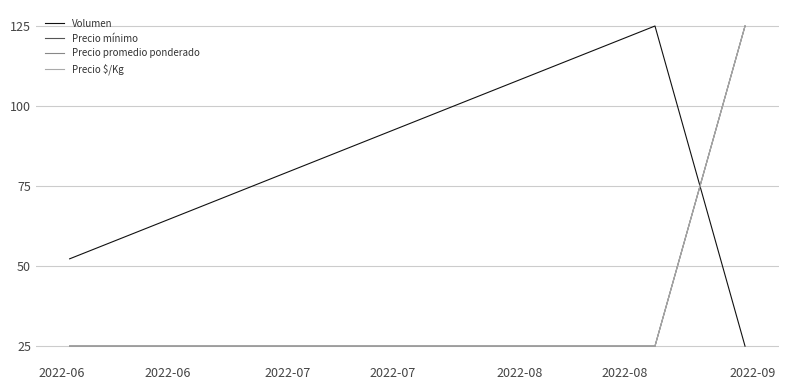

Reading left to right, list all the values displayed in this chart.

Volumen: 52.3	125.0	25.0
Precio mínimo: 25.0	25.0	125.0
Precio promedio ponderado: 25.0	25.0	125.0
Precio $/Kg: 25.0	25.0	125.0